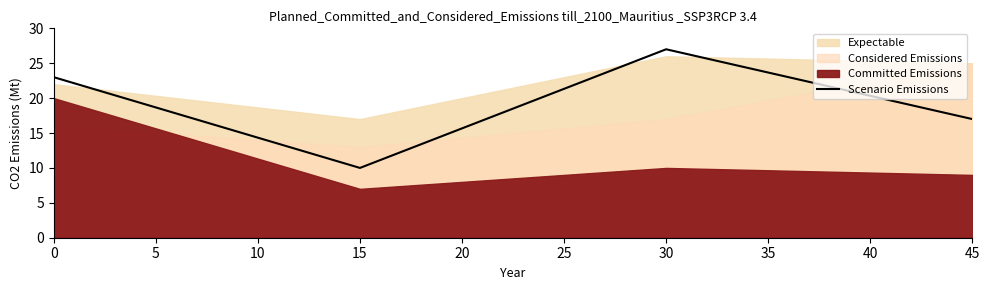

Reading left to right, what are all the values shown in this chart?

23	10	27	17